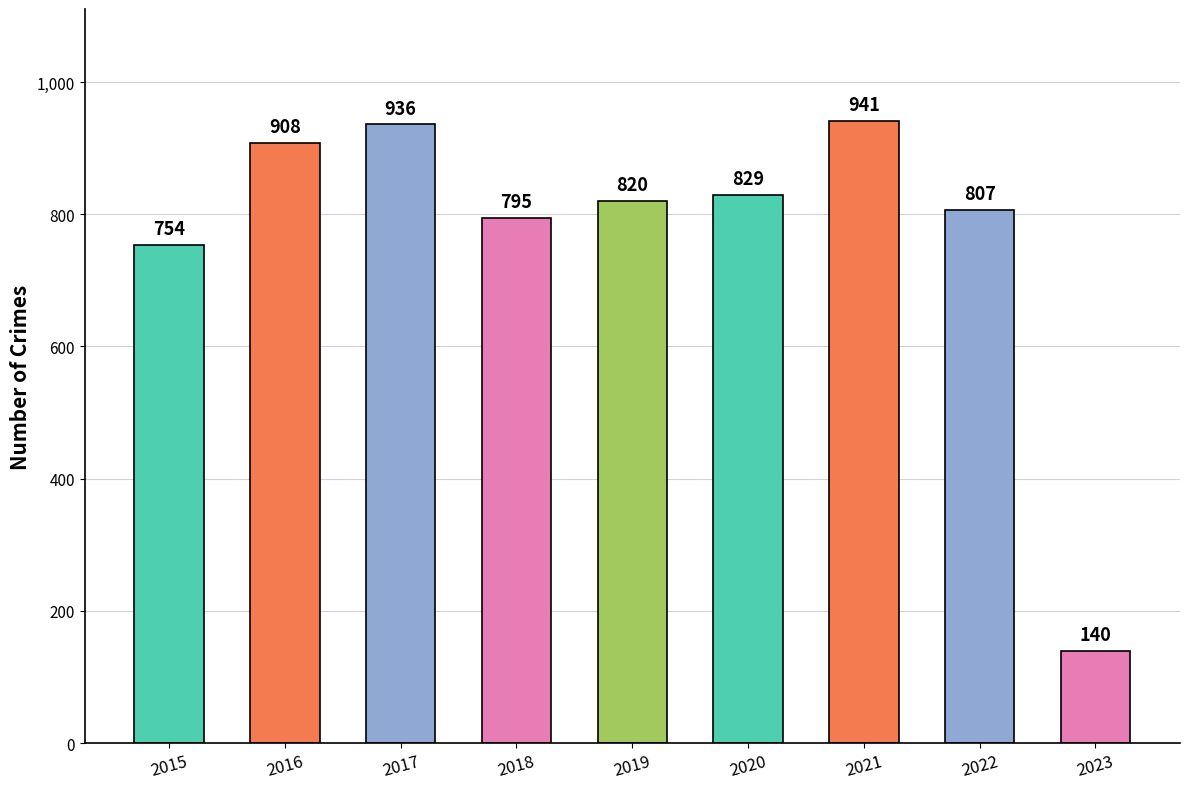

Are the bars grouped side by side (vs. stacked)?

No